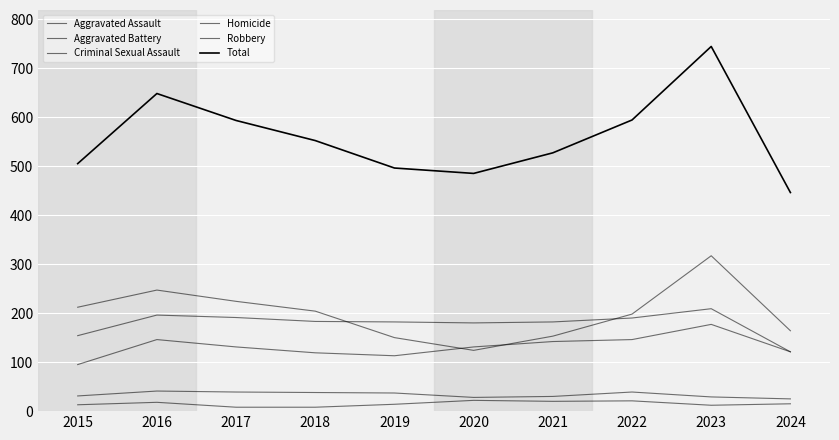

Reading left to right, list all the values displayed in this chart.

Aggravated Assault: 95	146	131	119	113	131	142	146	177	121
Aggravated Battery: 154	196	191	183	182	180	182	190	209	121
Criminal Sexual Assault: 31	41	39	38	37	28	30	39	29	25
Homicide: 13	18	8	8	14	22	20	21	12	15
Robbery: 212	247	224	204	150	124	153	198	317	164
Total: 505	648	593	552	496	485	527	594	744	446